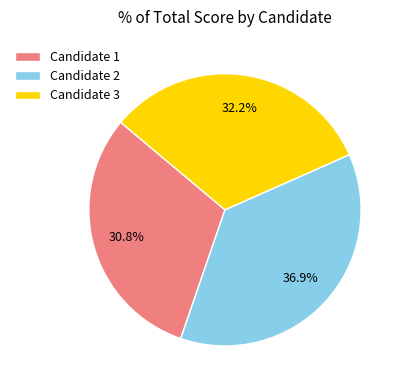

What percentage is the Candidate 3 slice, to the nearest percent?

32%